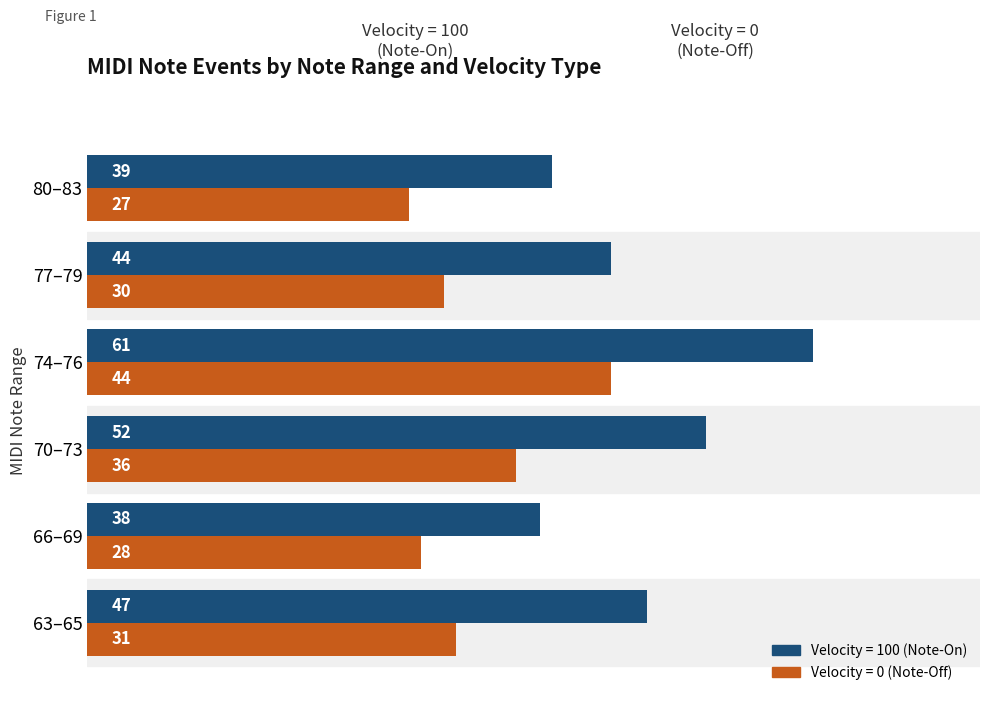

What are all the series names shown in the legend?

Velocity = 100 (Note-On), Velocity = 0 (Note-Off)